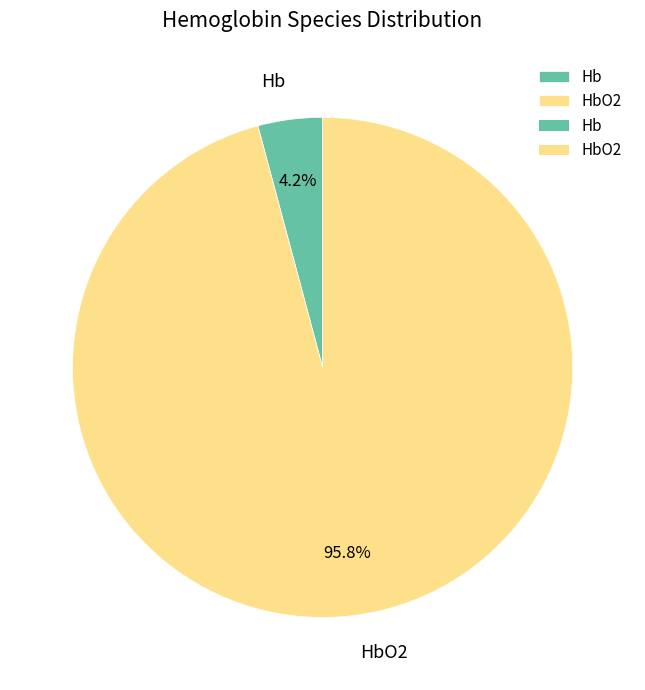

Rank the categories by value from lowest to highest.

Hb, HbO2